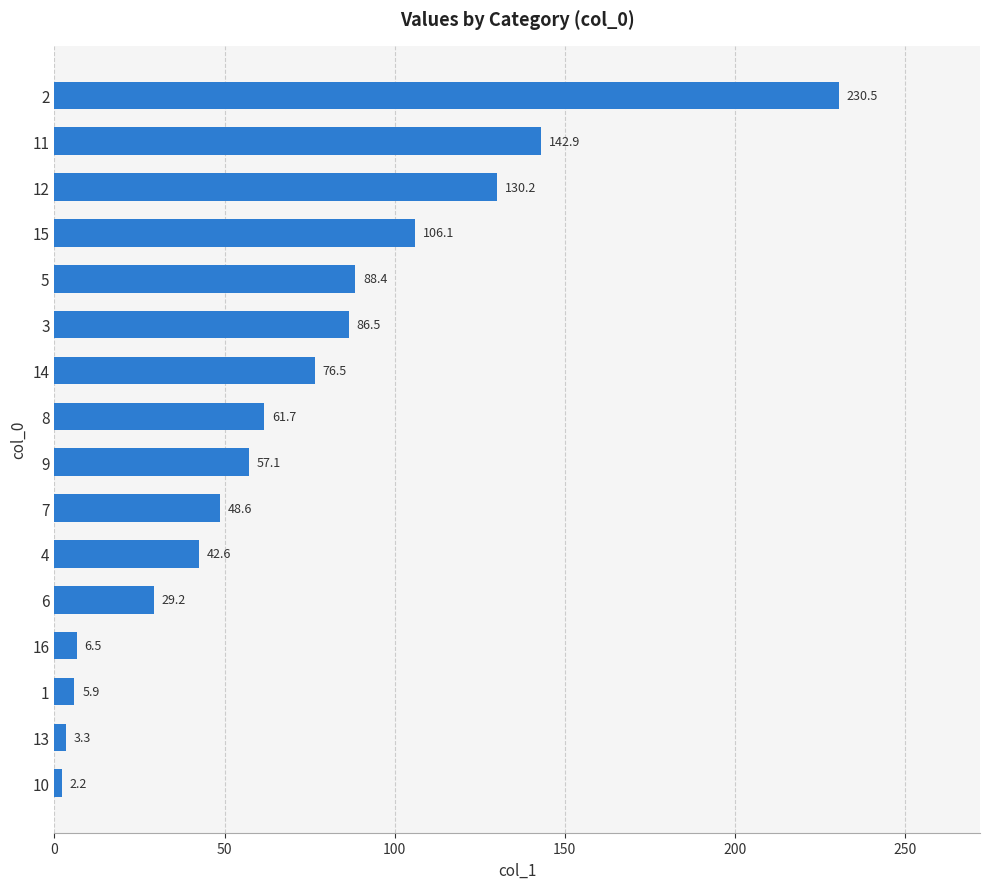

What is the maximum value shown in the chart?

230.5